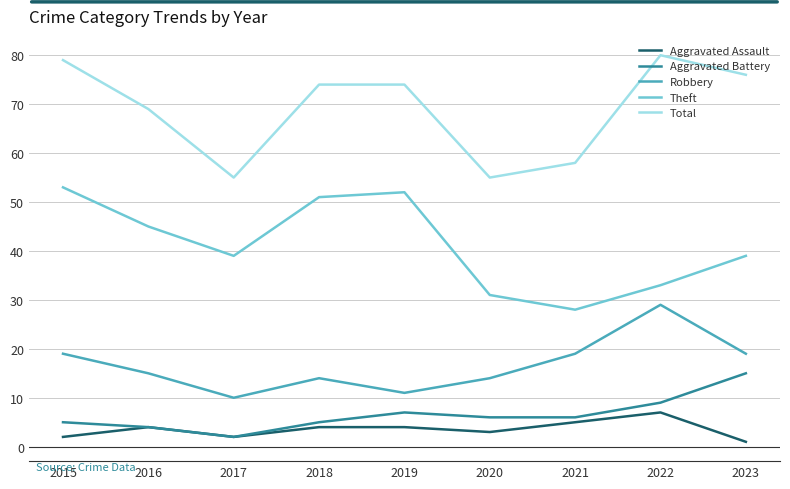

Which category has the highest value in the Aggravated Assault series?

2022